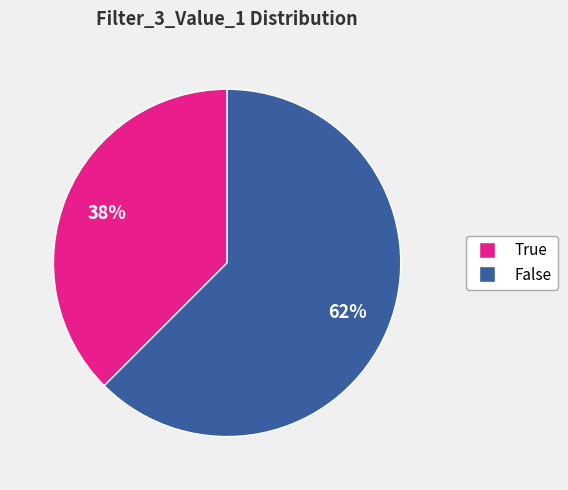

Rank the categories by value from lowest to highest.

True, False